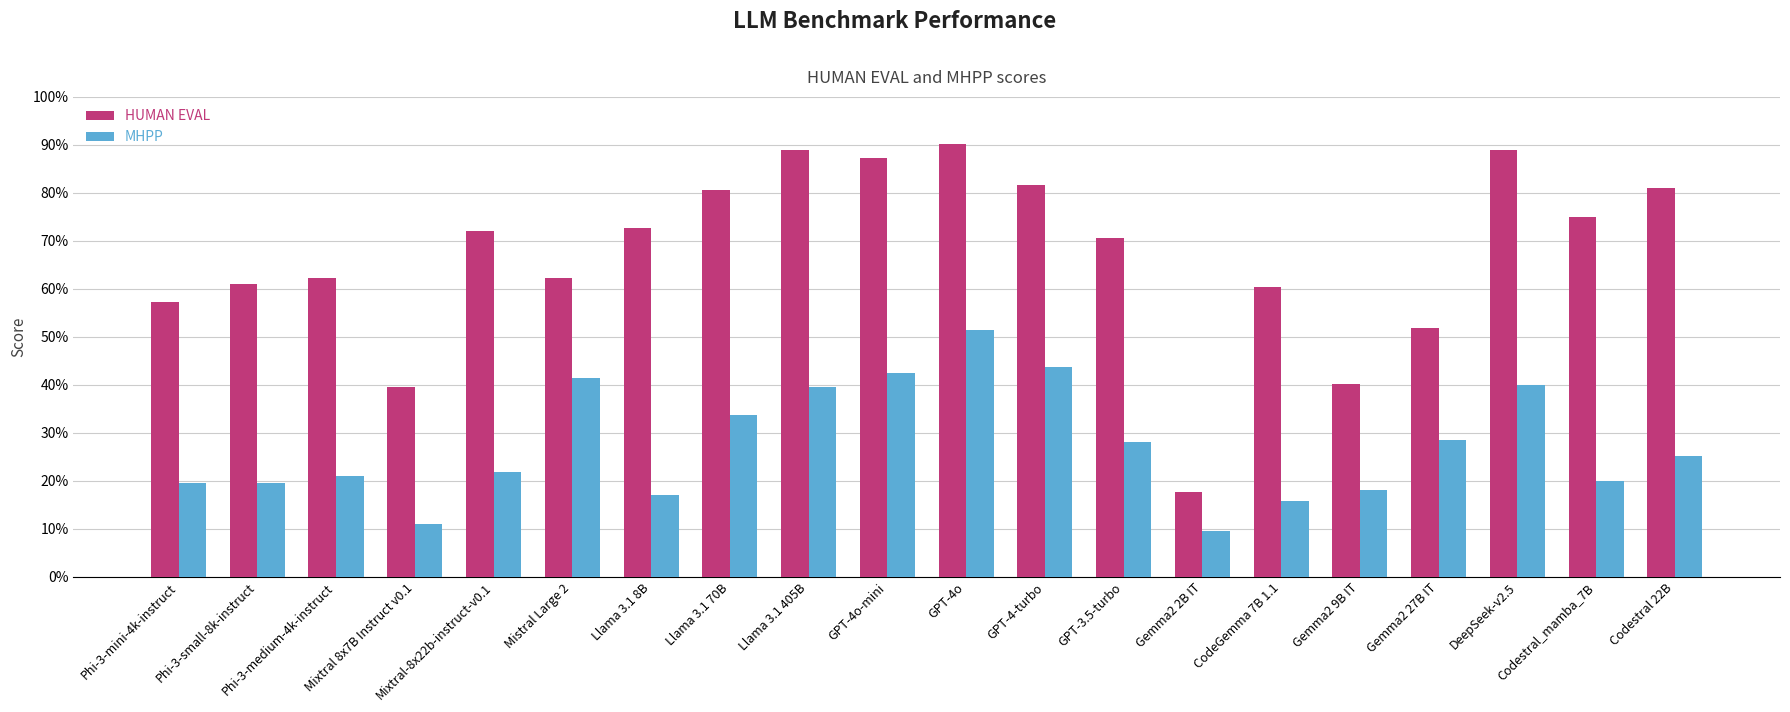

What is the sum of the MHPP values at Mixtral 8x7B Instruct v0.1 and Gemma2 9B IT?

29.1